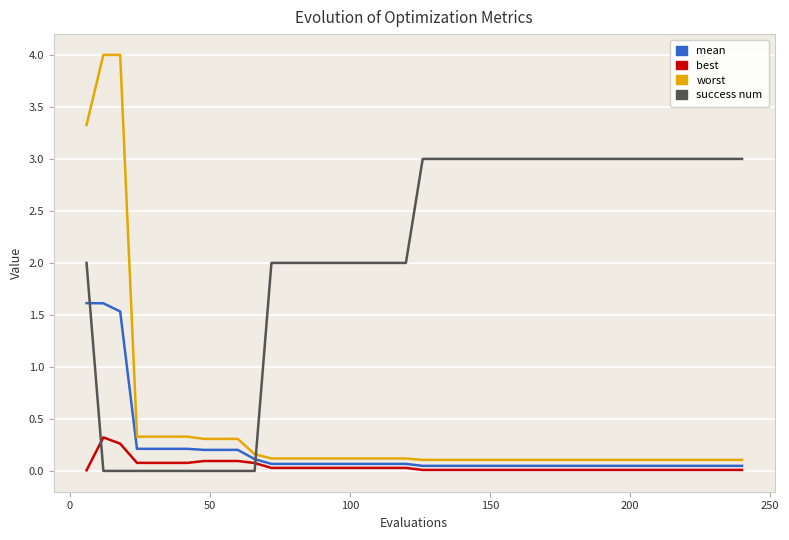

After their last crossing, which series has the higher values: worst or success num?

success num